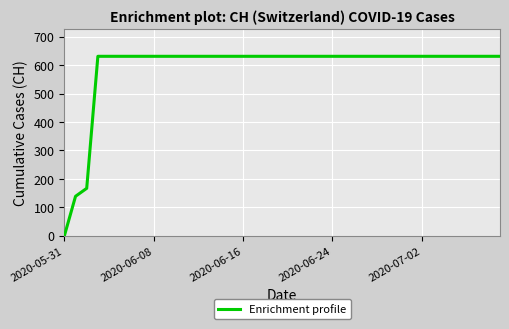

How many lines are shown in the chart?

1